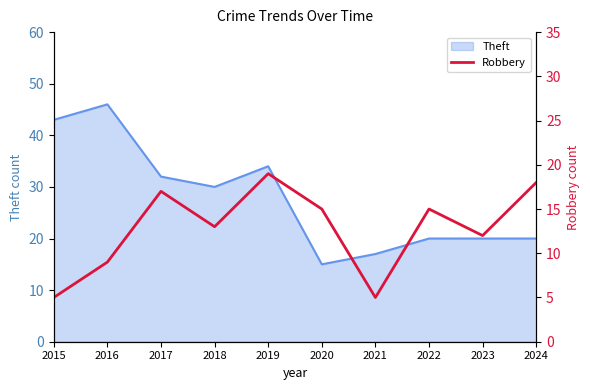

List the labels in order of value, largest first.

2019, 2024, 2017, 2020, 2022, 2018, 2023, 2016, 2015, 2021